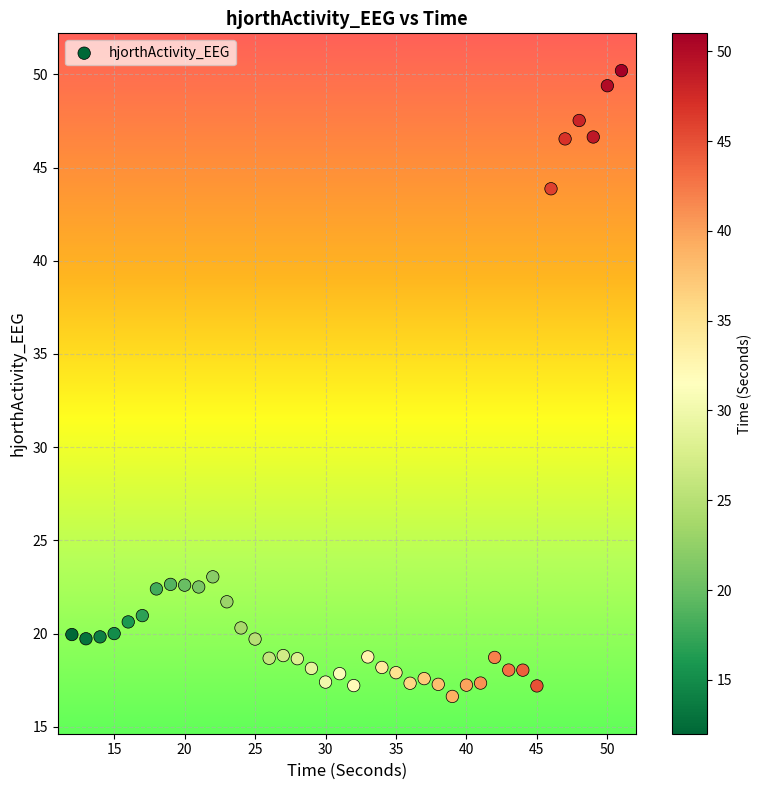

What is the range of X values (max minus min)?

39.0